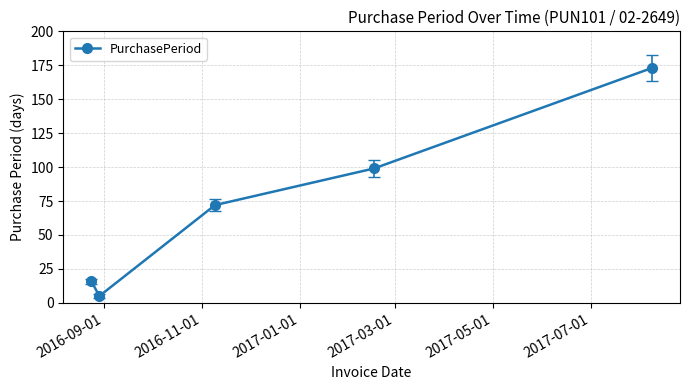

What is the average value?

73